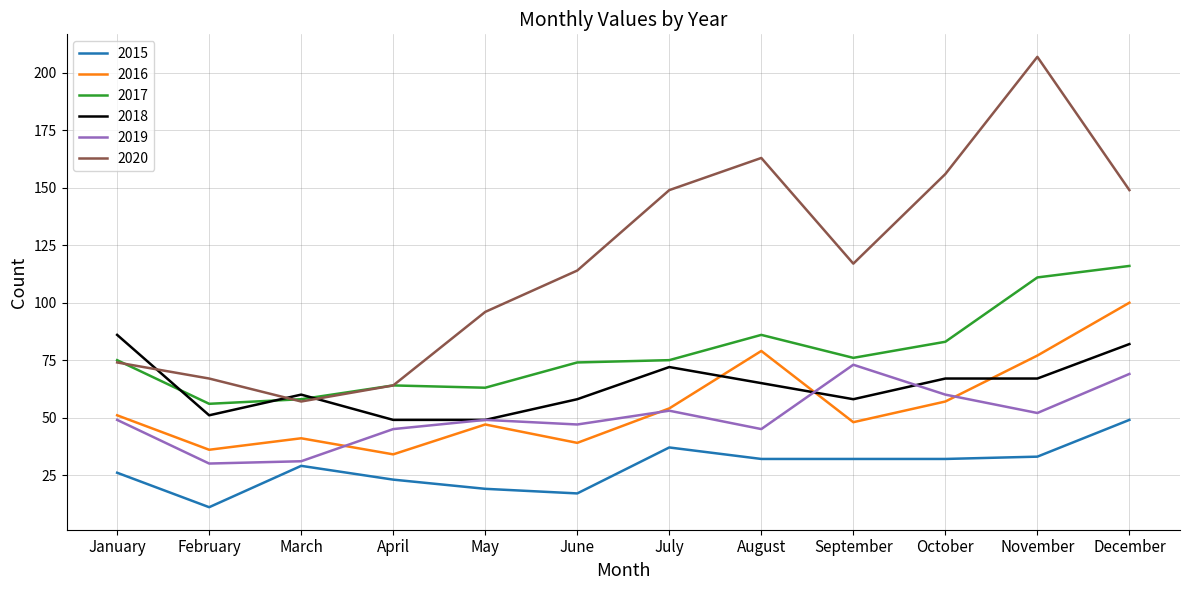

How many distinct data groups are displayed?

6